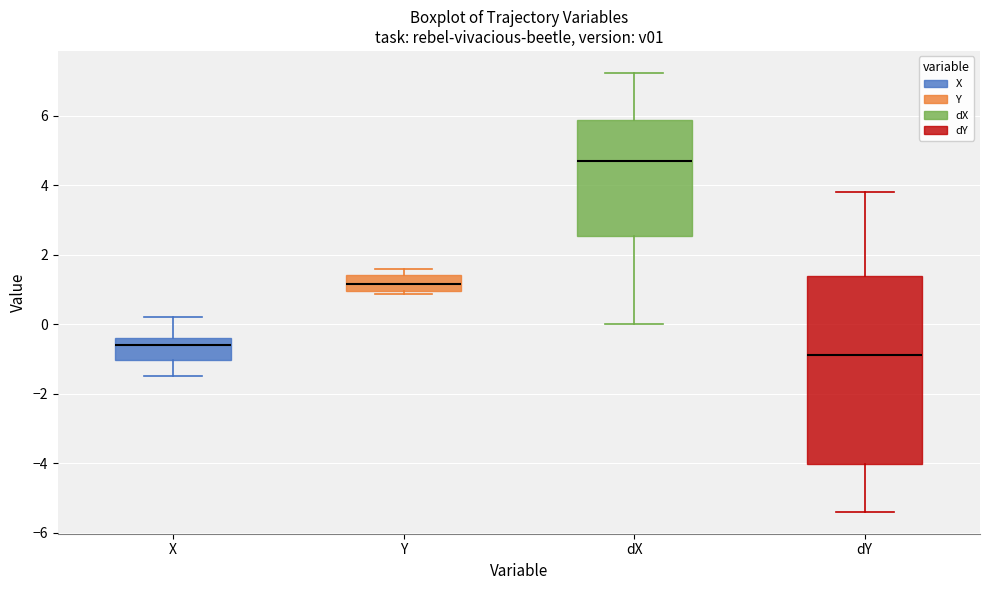

Reading left to right, transcribe this box plot: for each box, give where its median line is, the range the box spans, and where its two whiskers end, as read against the y-axis. The values are not printed on the chart, so give them approximately, as read against the axis.

X: median -0.6, box -1.0 to -0.4, whiskers -1.4 to 0.2
Y: median 1.2, box 1.0 to 1.4, whiskers 0.8 to 1.6
dX: median 4.8, box 2.6 to 5.8, whiskers 0.0 to 7.2
dY: median -0.8, box -4.0 to 1.4, whiskers -5.4 to 3.8